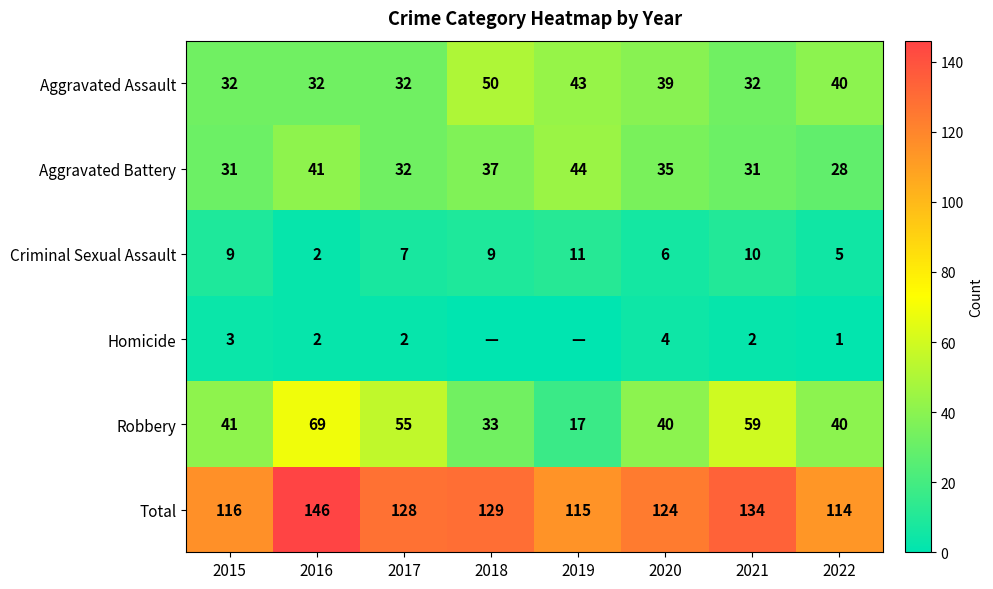

What is the approximate value of Total at 2020, to the nearest 10?

120